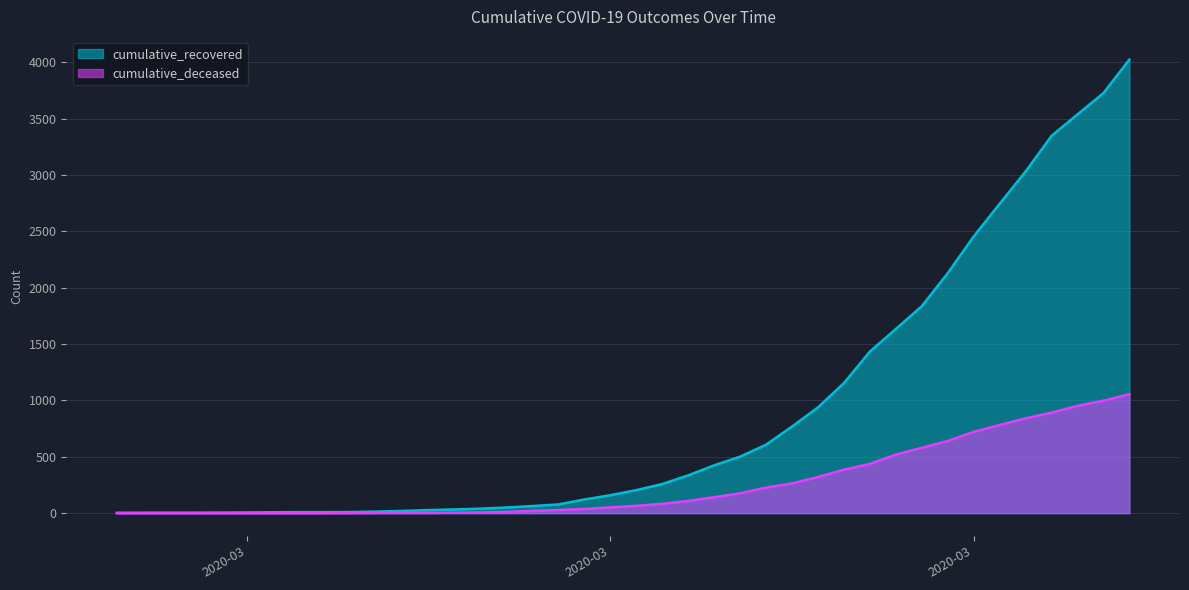

List the series in order of their peak value, lowest first.

cumulative_deceased, cumulative_recovered